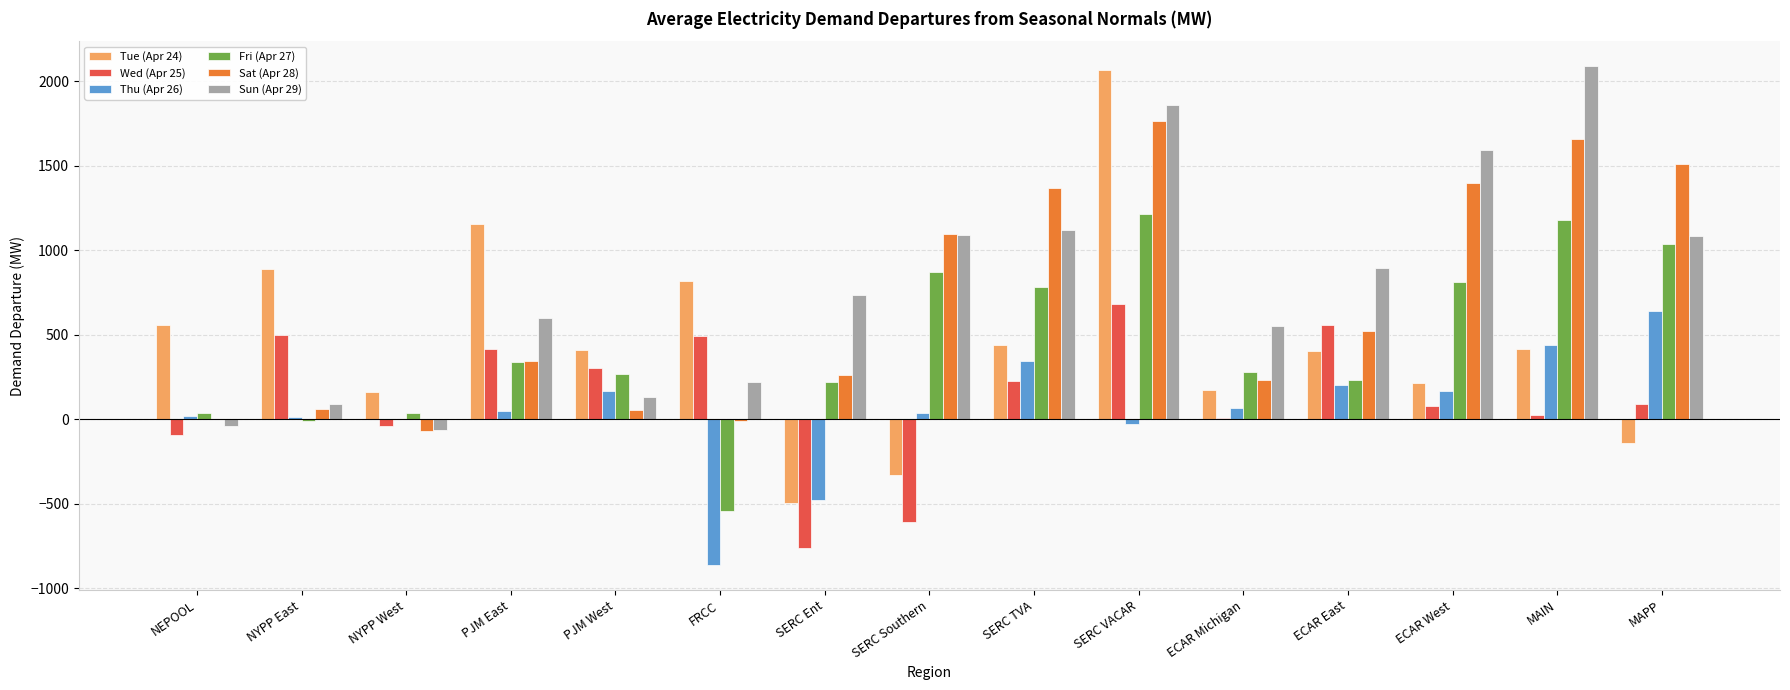

True or false: Fri (Apr 27) has a value of -790.8 at FRCC.

False